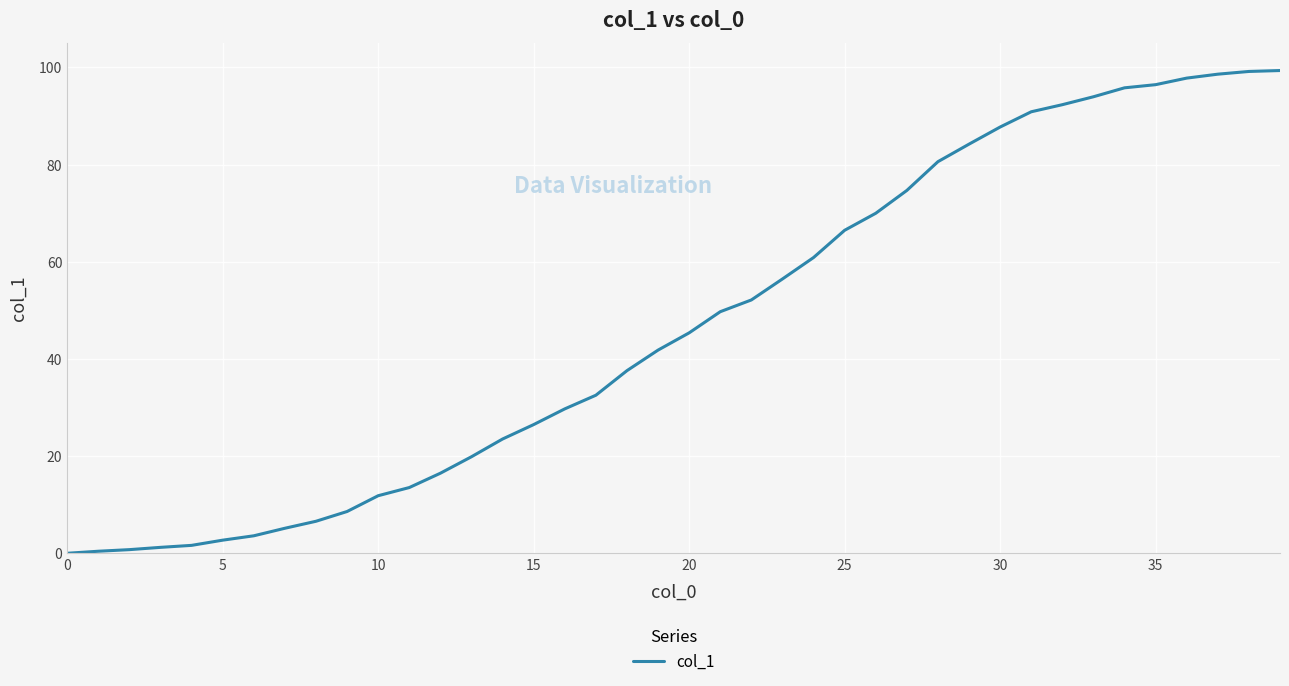

What is the maximum value shown in the chart?

99.4